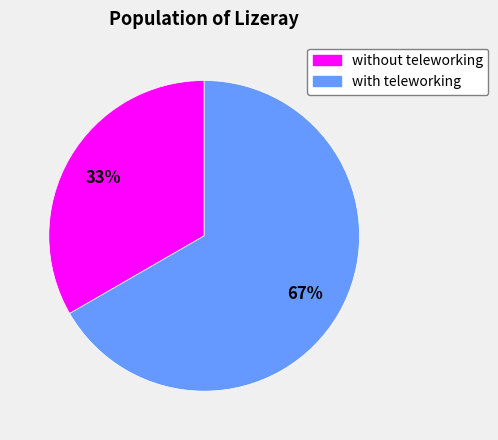

How many segments does this pie chart have?

2